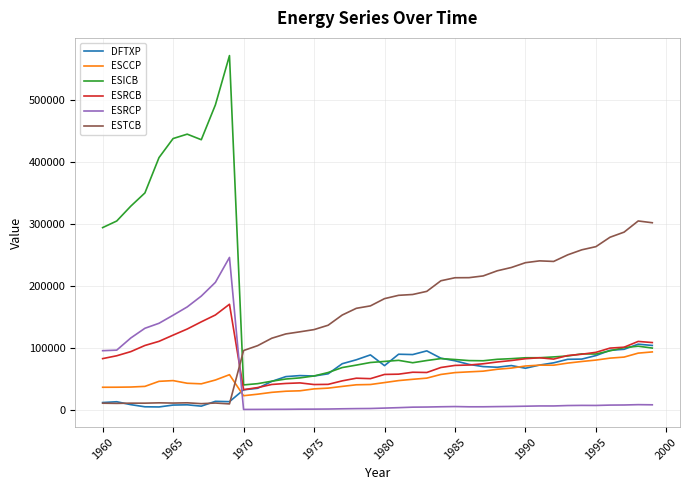

What are all the series names shown in the legend?

DFTXP, ESCCP, ESICB, ESRCB, ESRCP, ESTCB